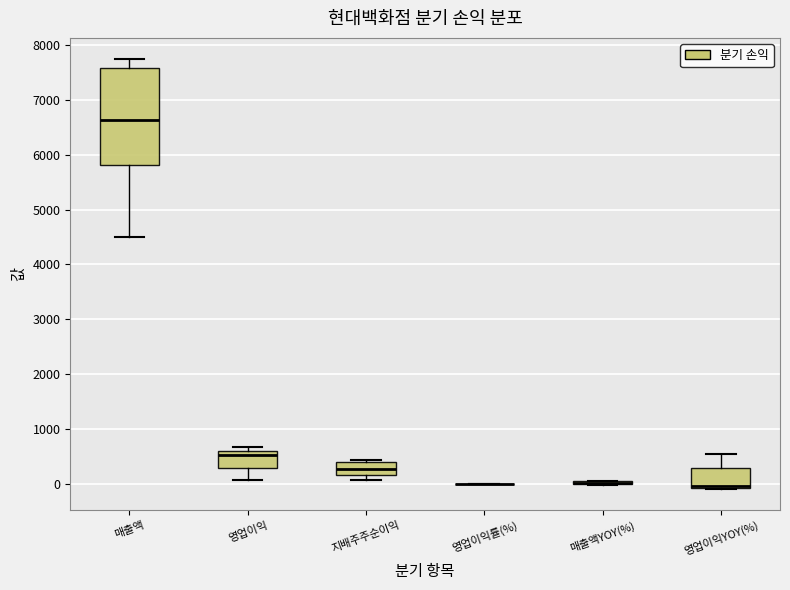

Where does the lower whisker of the box for 영업이익 end on the y-axis? The values are not printed on the chart, so give them approximately, as read against the axis.

100